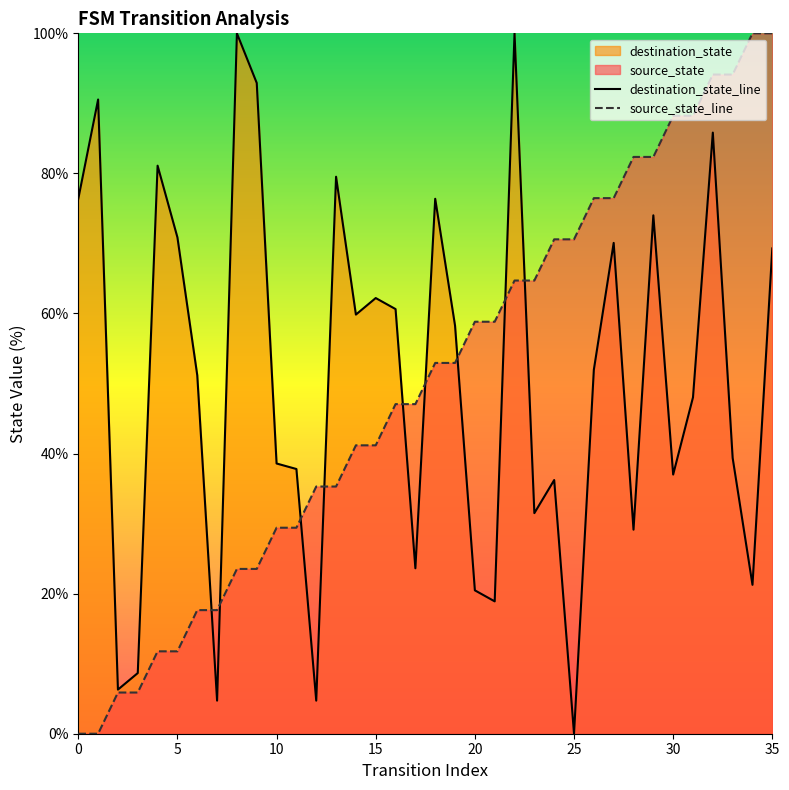

Which series ends up on top after the final intersection of destination_state and source_state?

source_state